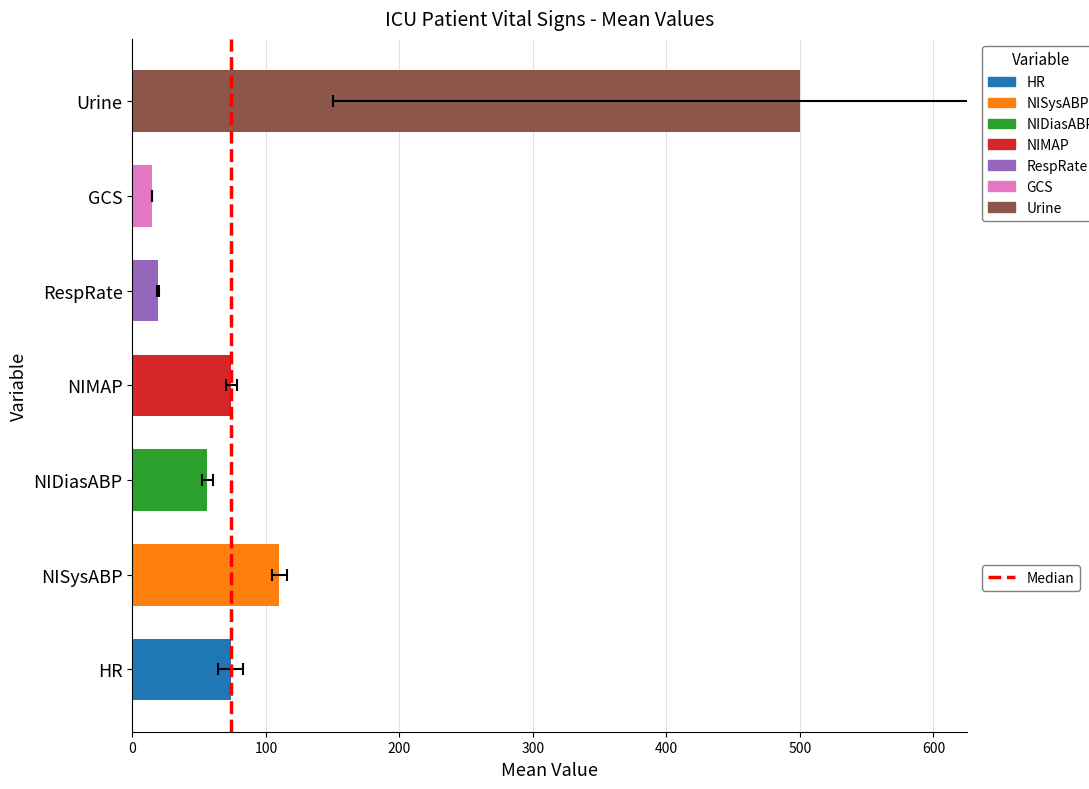

Is it true that the value at 0 is 1?

False